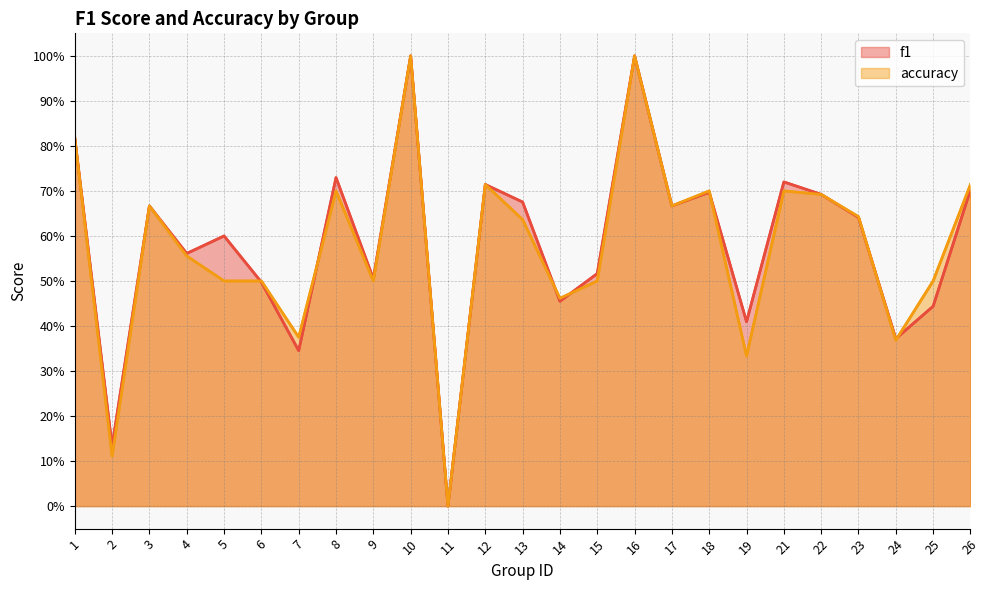

The value of accuracy at 14 is 0.5. True or false?

True